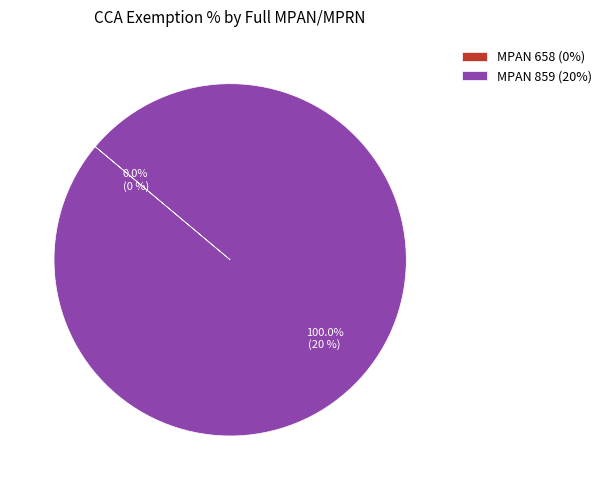

Is there a majority slice in this chart?

Yes